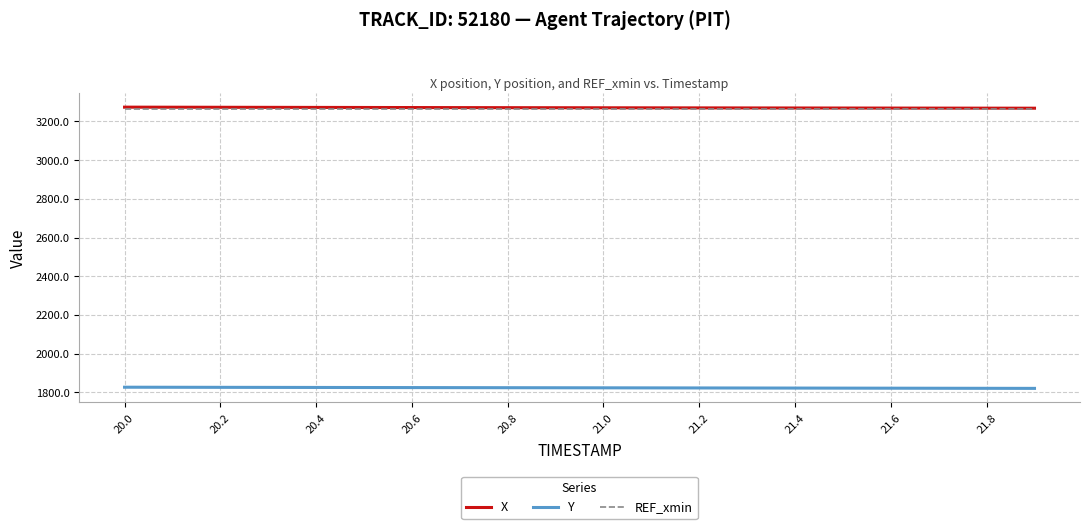

What is the lowest value of the Y series?

1821.2